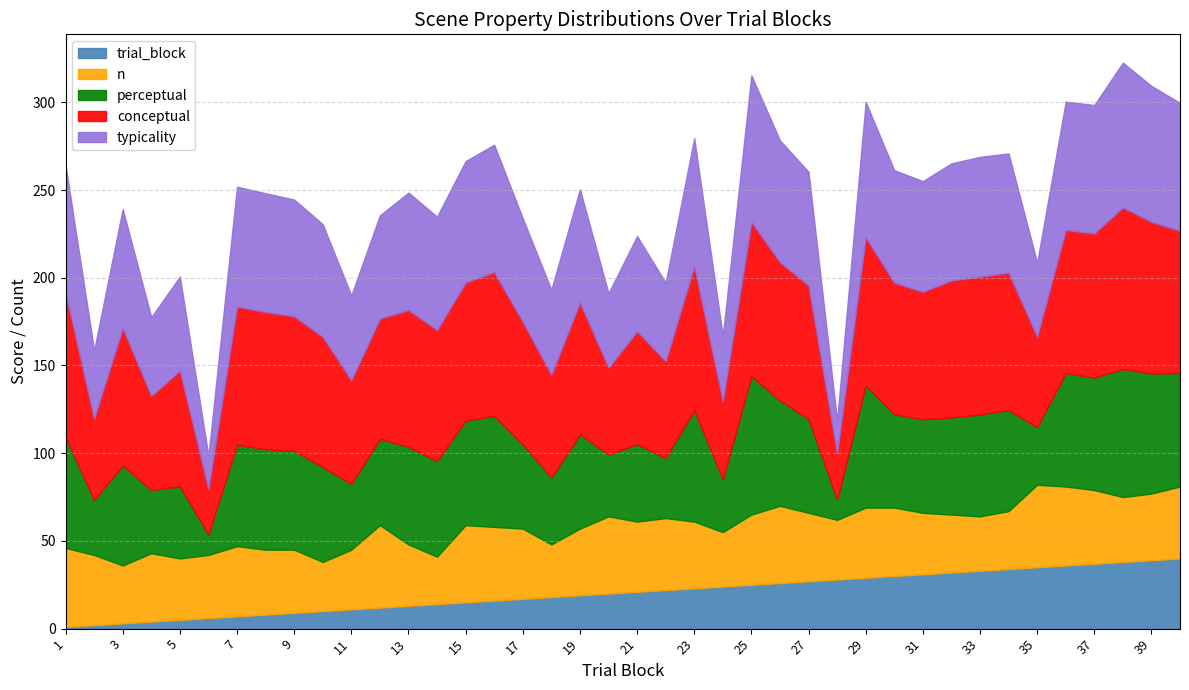

How many data points in typicality are less than 66?

20